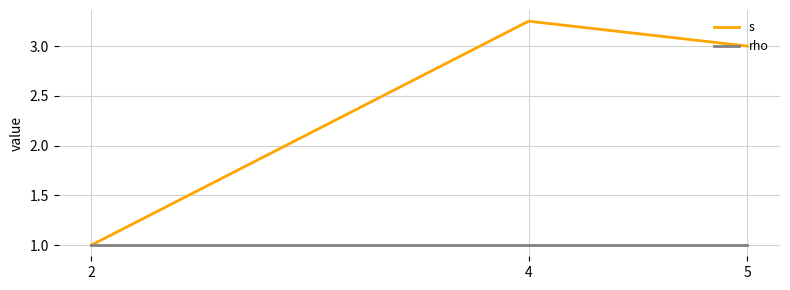

Is this an area chart (filled region under the line)?

No